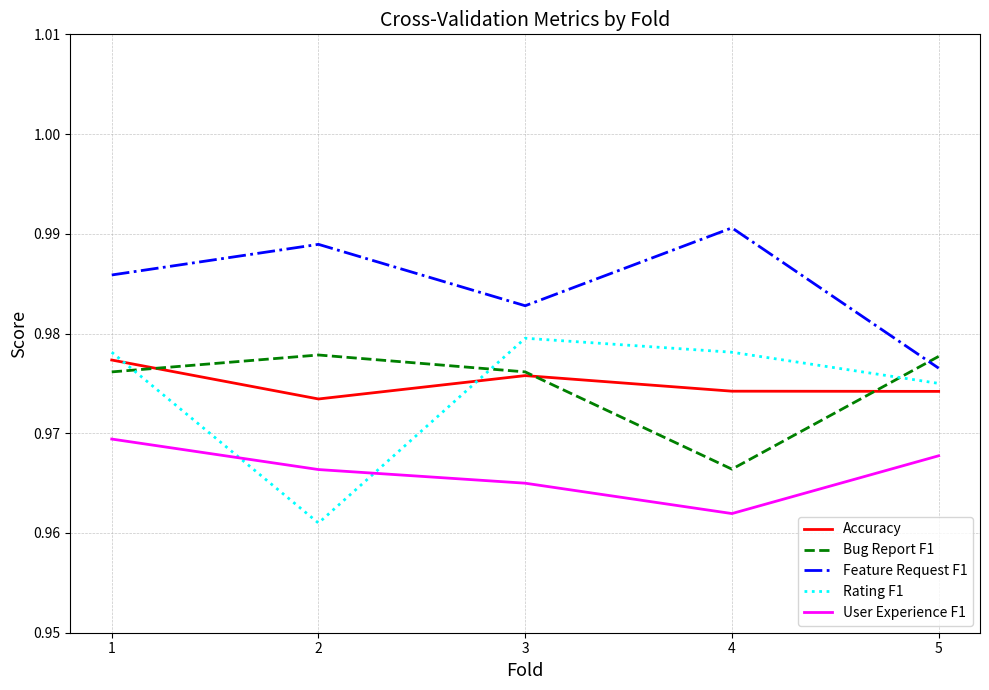

Does the chart display data point markers on the line(s)?

No